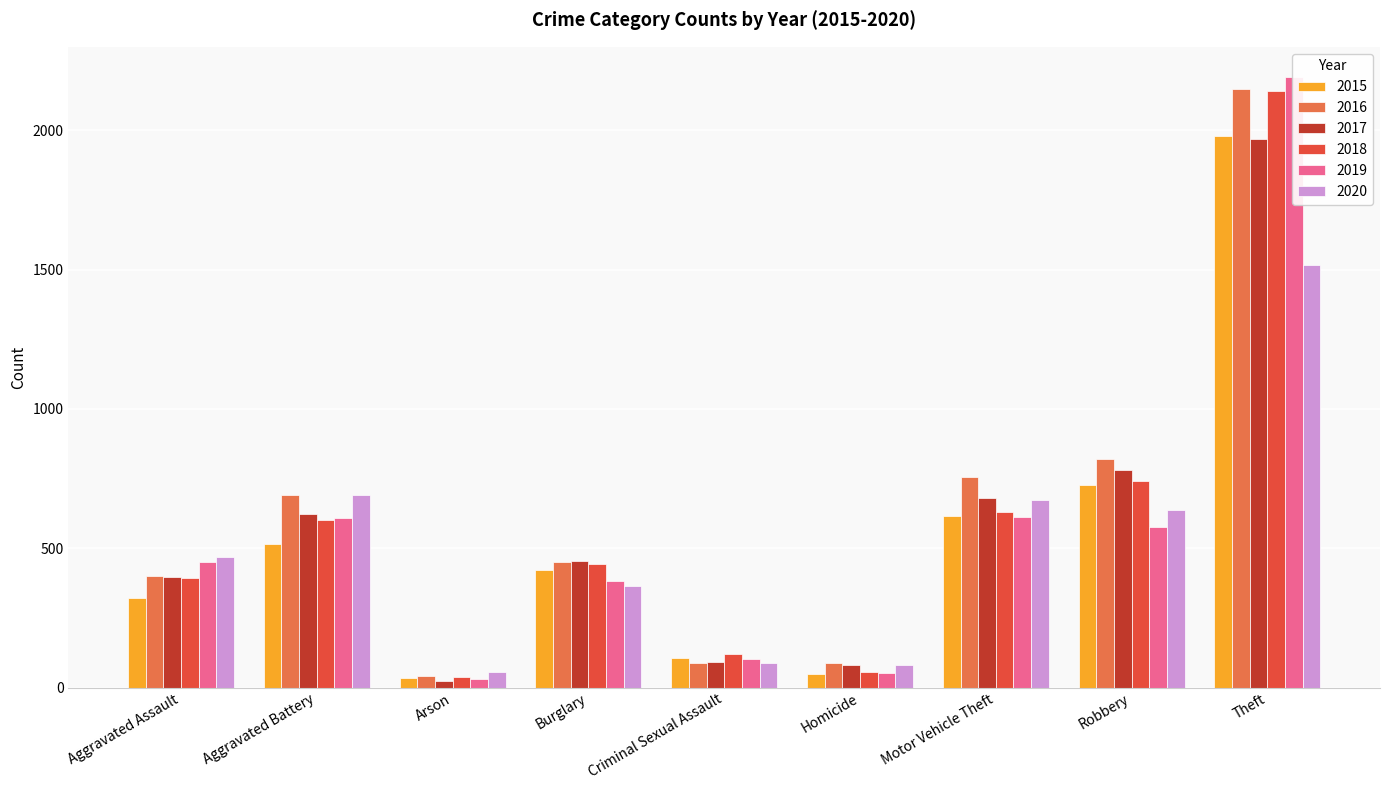

Reading left to right, list all the values displayed in this chart.

2015: 323	515	35	422	105	50	614	726	1981
2016: 402	691	40	451	87	87	756	819	2148
2017: 396	623	23	453	90	82	680	780	1968
2018: 392	600	37	443	122	56	631	741	2140
2019: 452	608	32	383	102	53	611	577	2190
2020: 468	691	55	363	88	81	674	639	1518